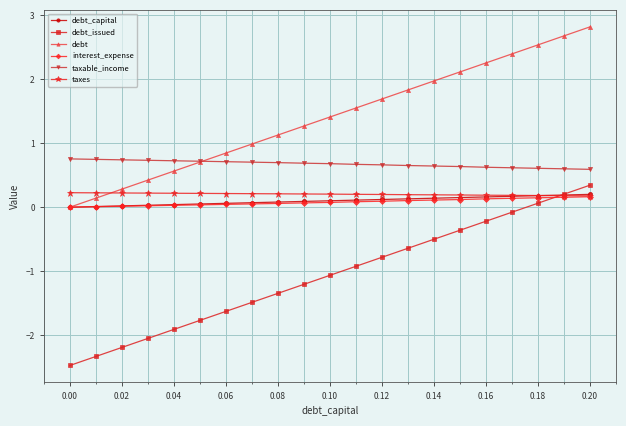

Which series has the largest total across all categories?

debt